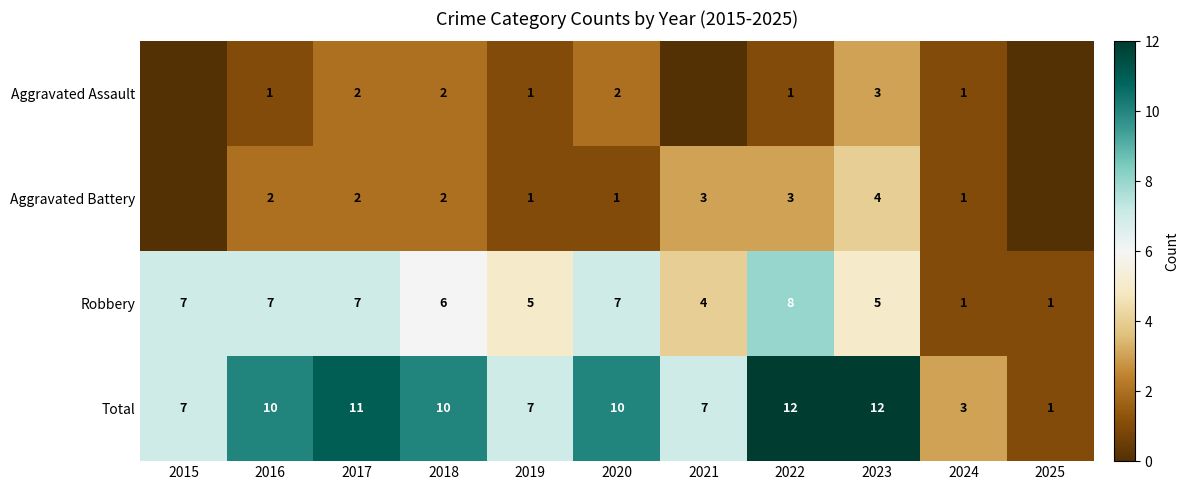

Between 2017 and 2023, which is larger?

2023